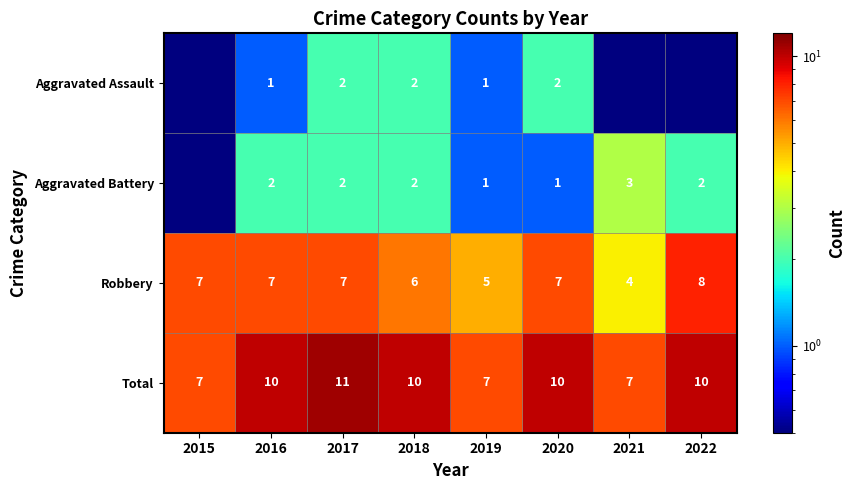

Where is Robbery nearest to the value 6?

2018